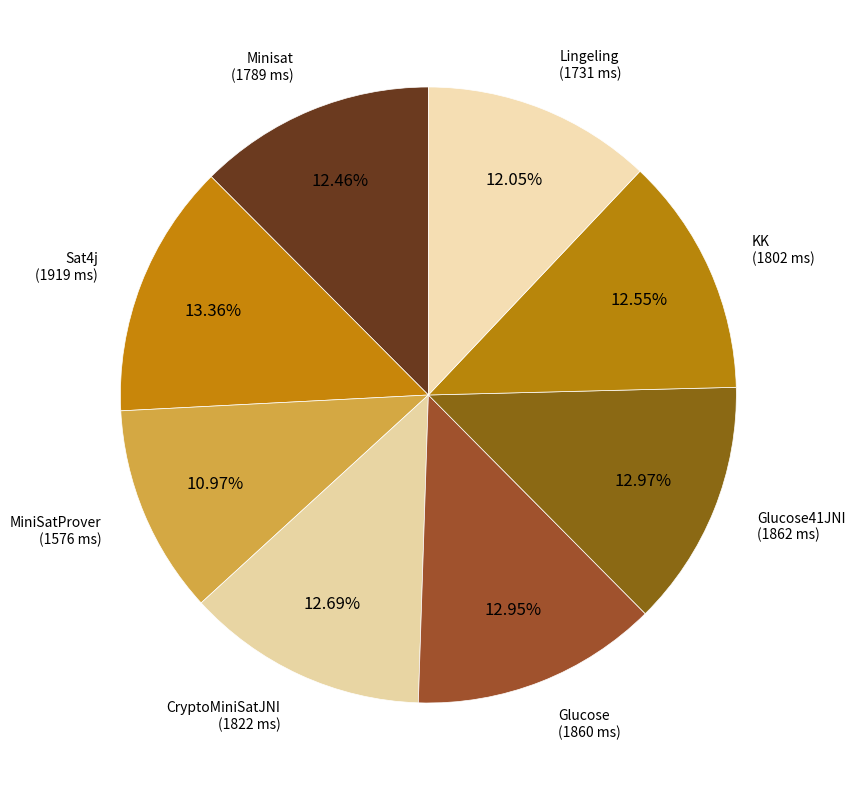

Is there a majority slice in this chart?

No